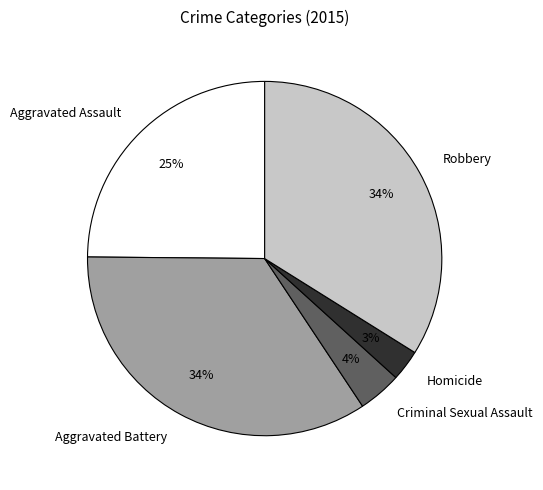

Which has a higher value, Criminal Sexual Assault or Robbery?

Robbery